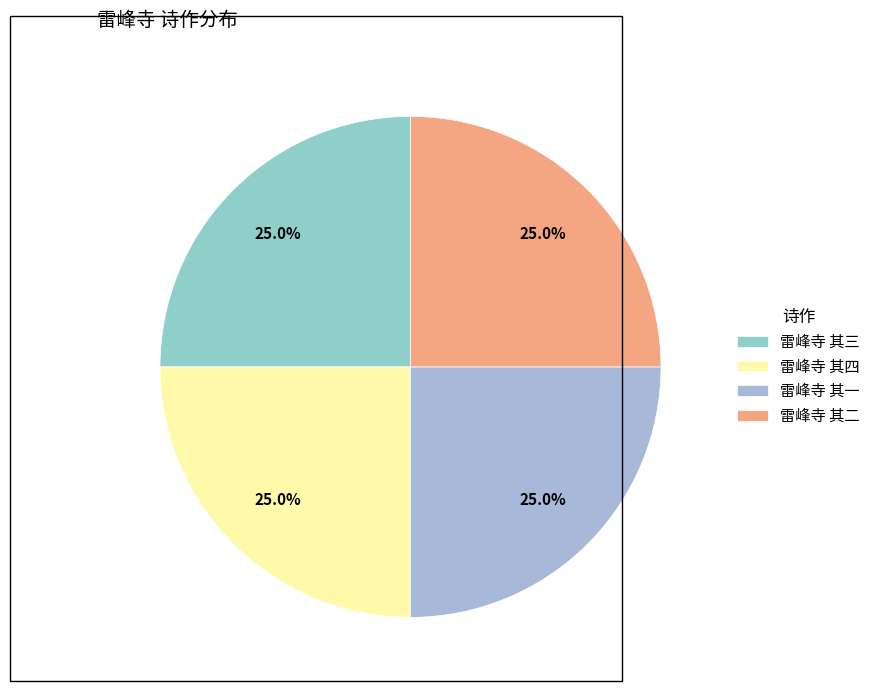

Count the number of slices in the pie.

4